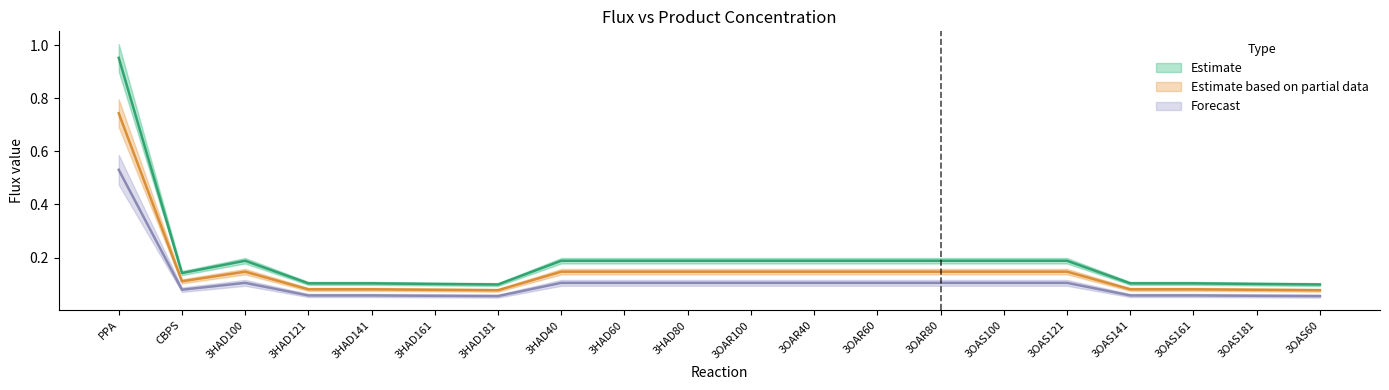

Which category has the lowest value across all series?

3HAD181